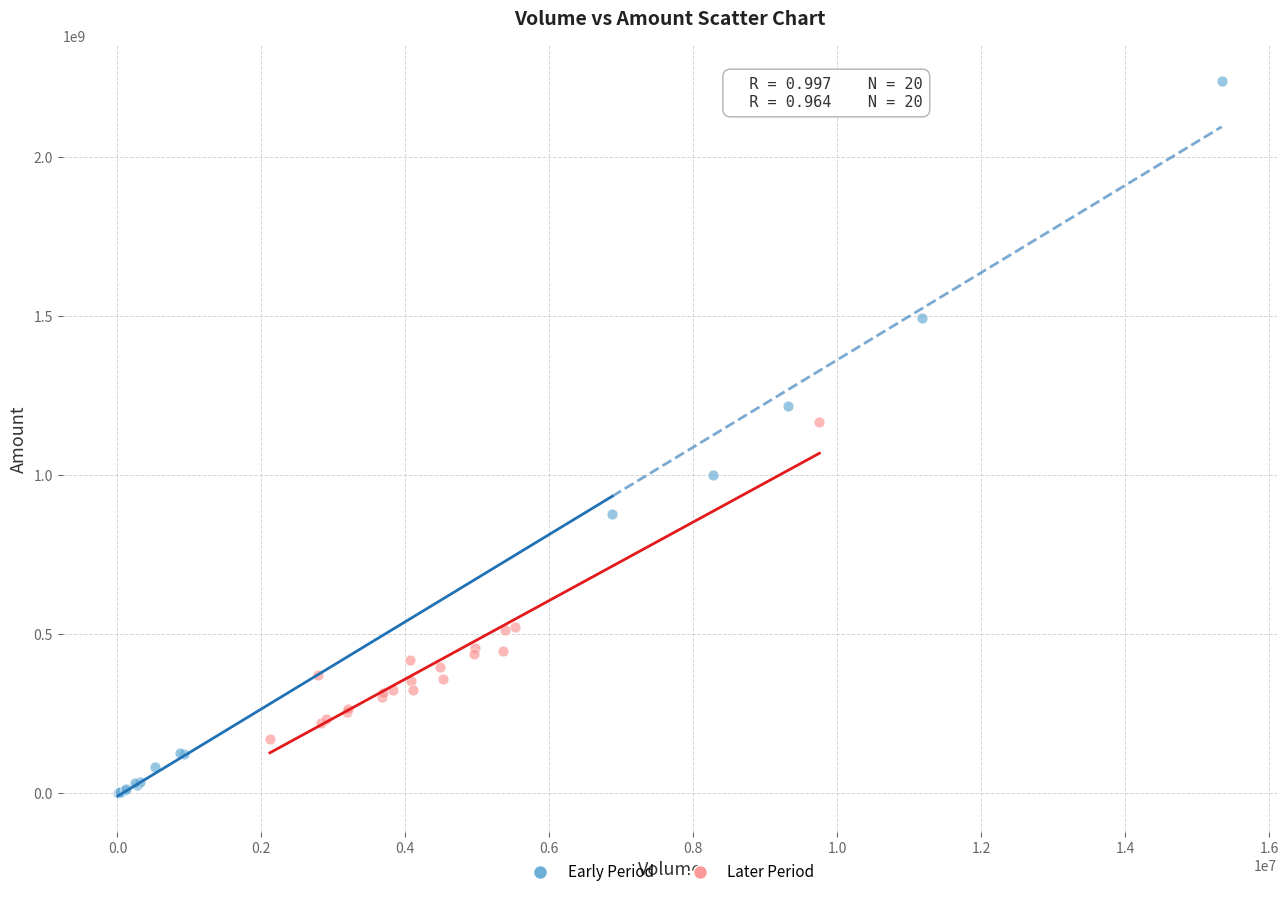

Which series reaches the minimum Y coordinate?

Early Period